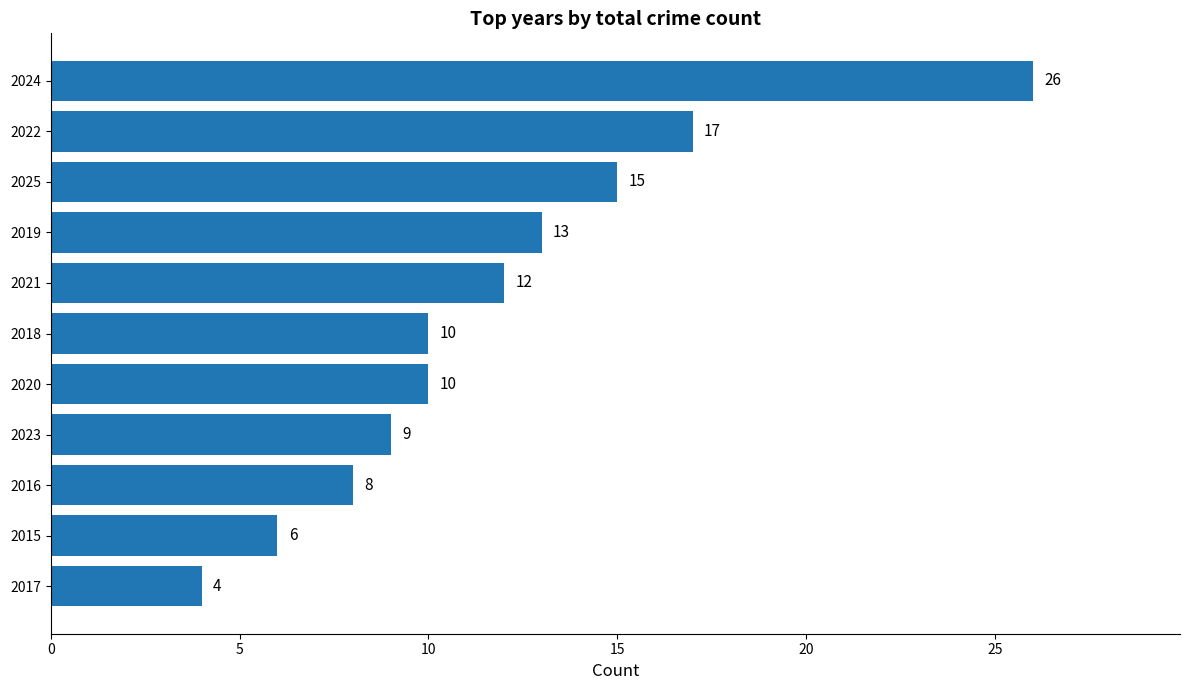

Is it true that the value at 2018 is 10?

True